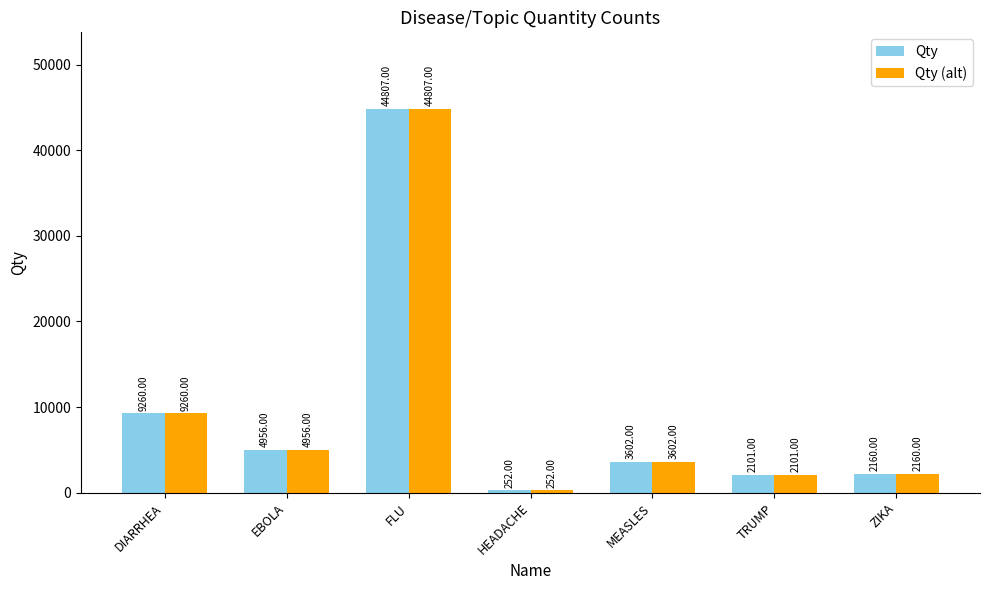

What is the total value across all series at HEADACHE?

504